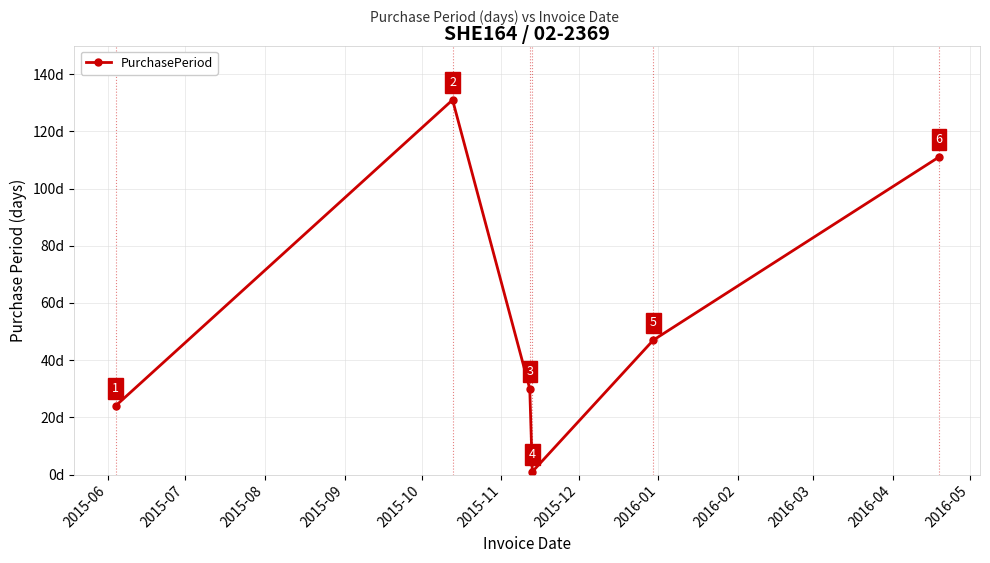

Reading left to right, extract all data points from this chart.

24	131	30	1	47	111